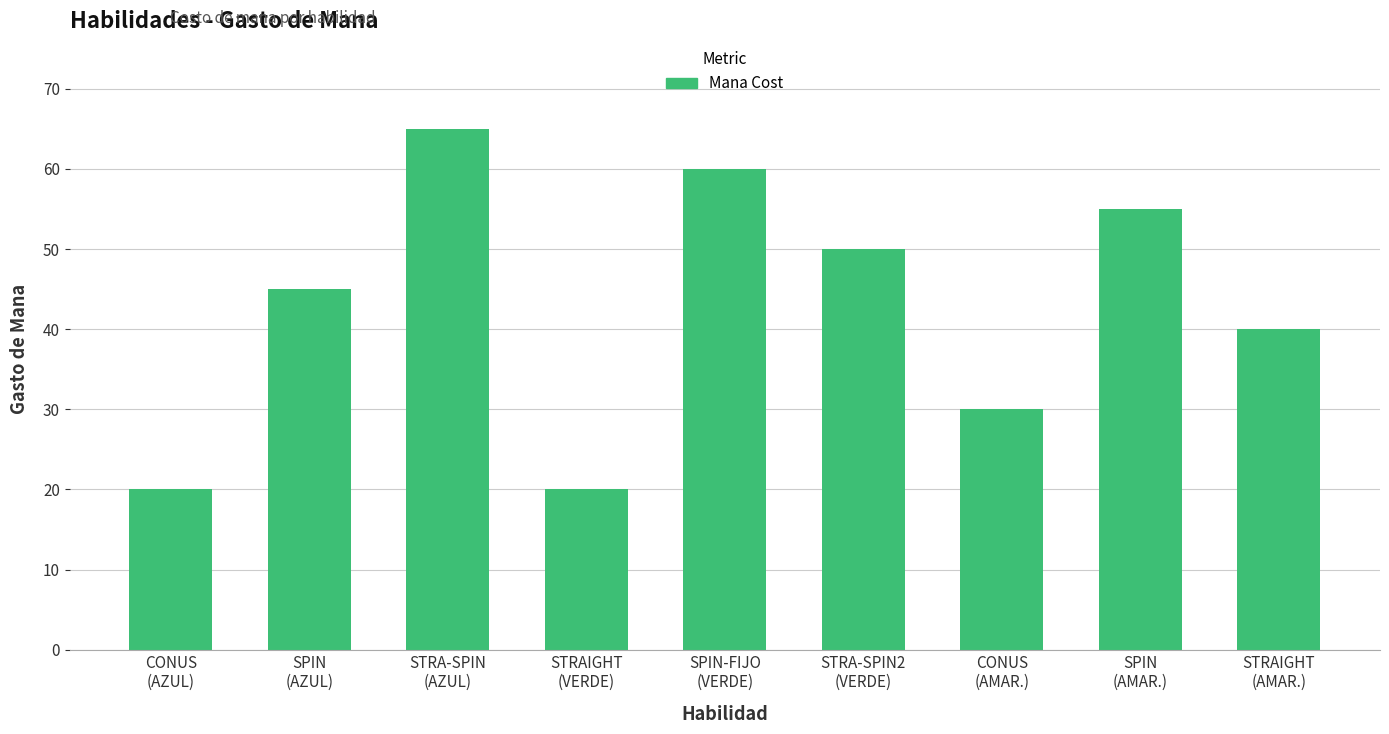

Read the value at CONUS
(AMAR.).

30